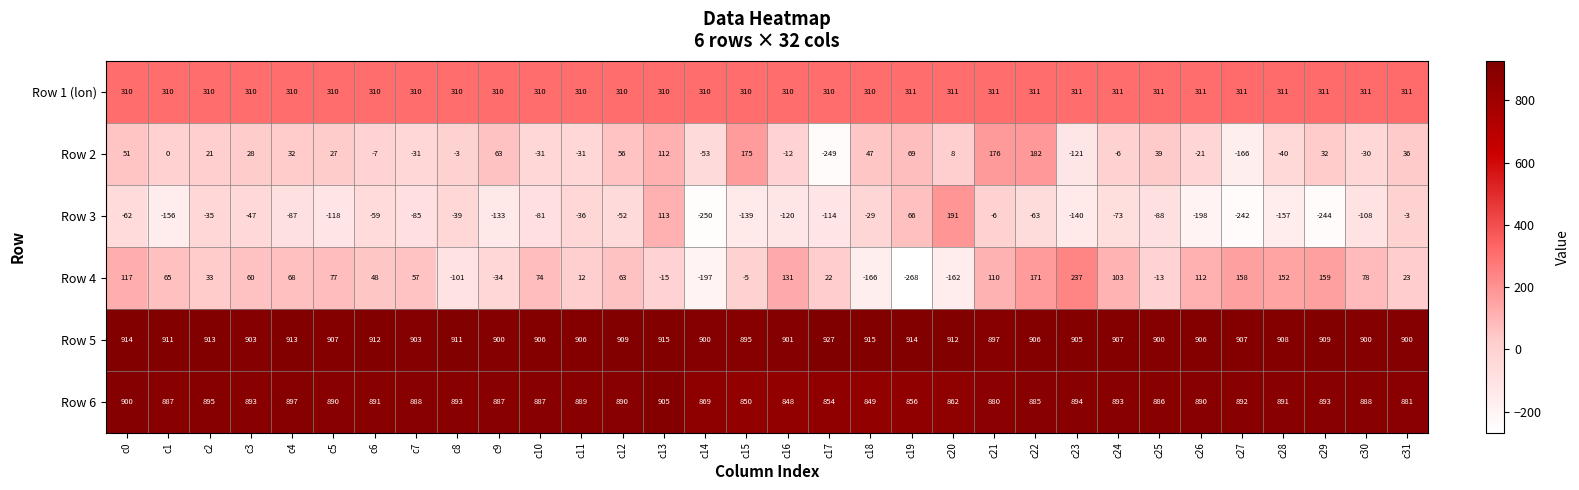

How many Row 1 (lon) values are between 310 and 311?

32